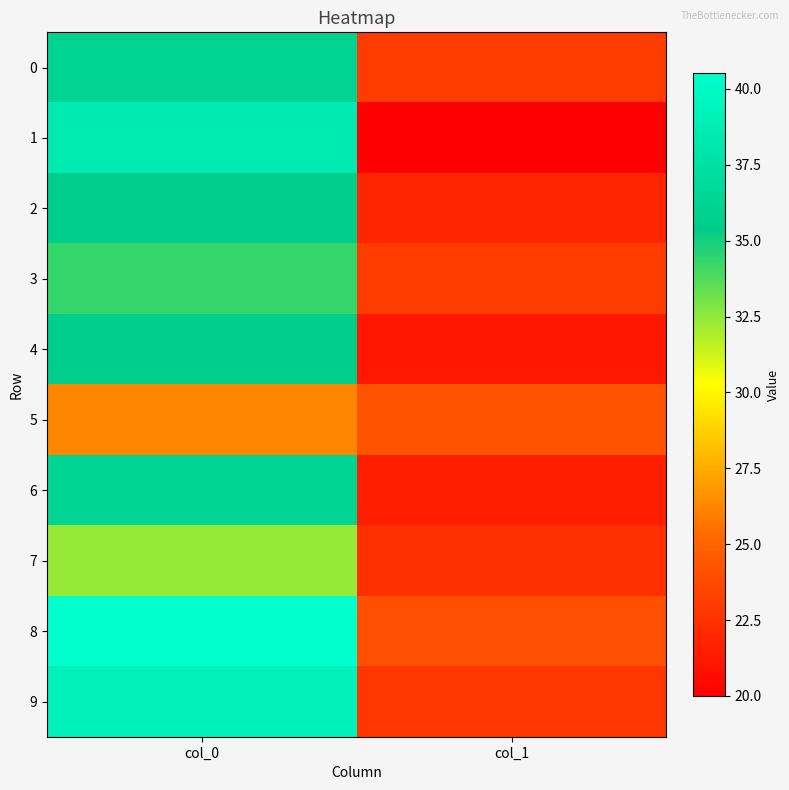

Rank the series by their maximum value, from highest to lowest.

8, 9, 1, 6, 0, 4, 2, 3, 7, 5